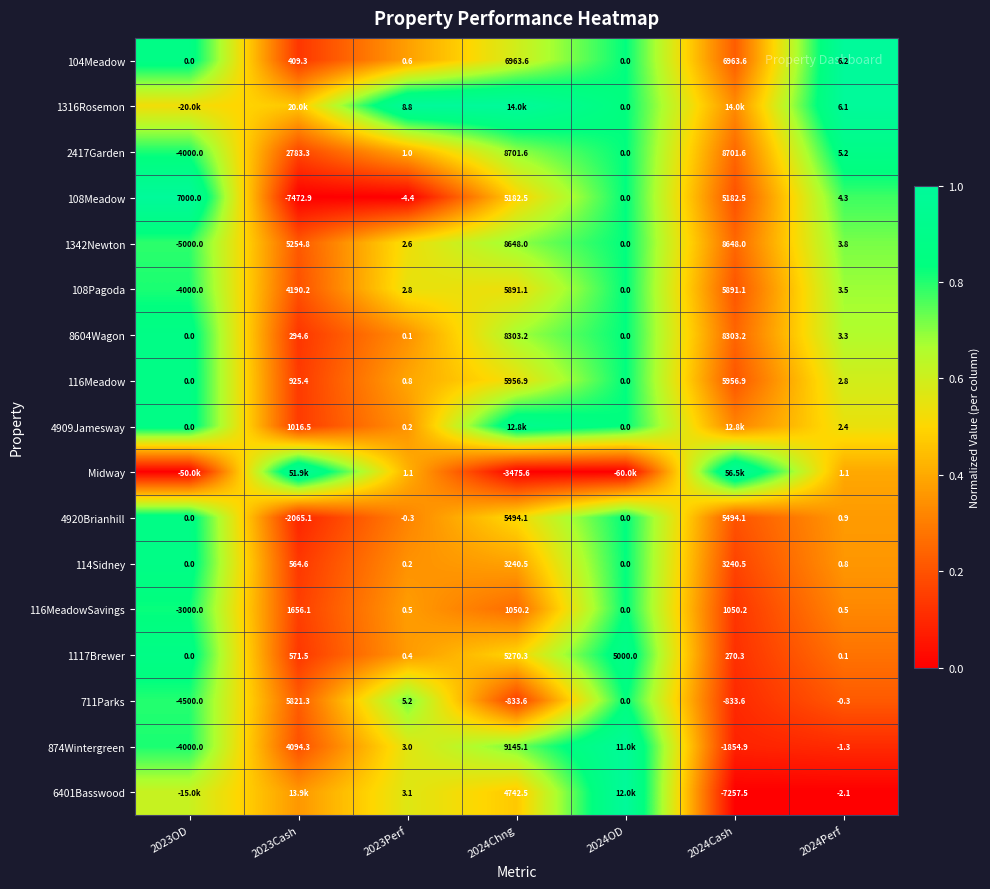

How many values in the 104Meadow series are below 6?

3